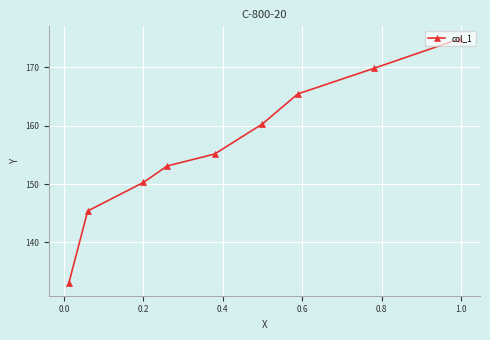

What is the difference between the maximum and minimum values?

41.9